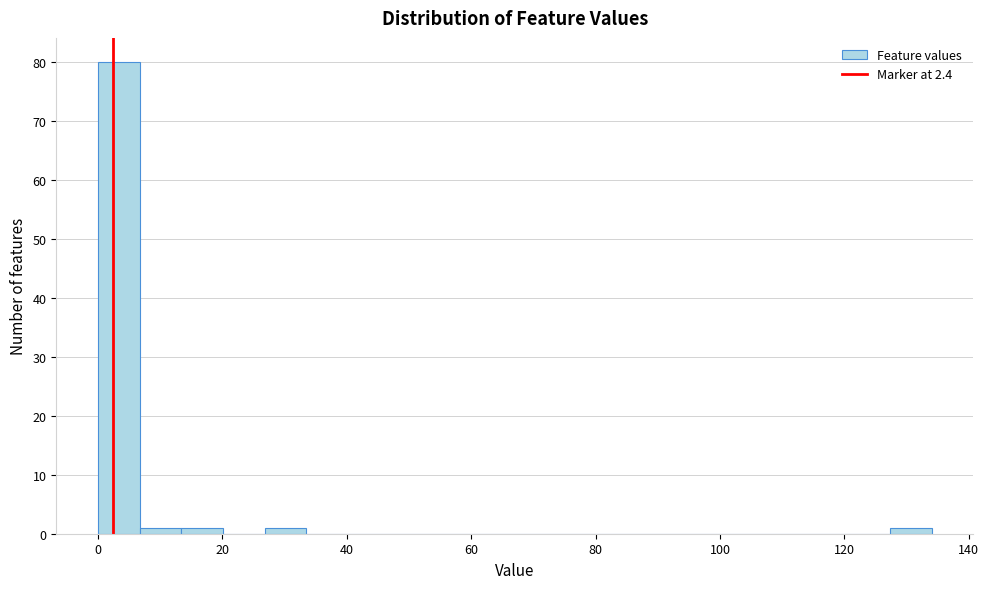

Read against the x-axis, roughly where is the centre of the tallest bar?

4